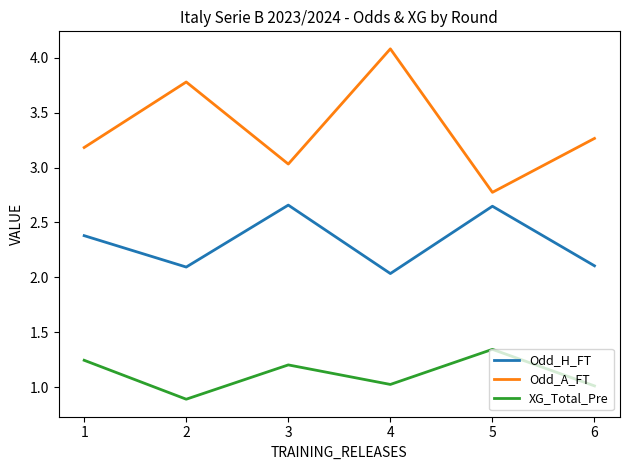

True or false: Odd_A_FT and Odd_H_FT cross at least once.

False